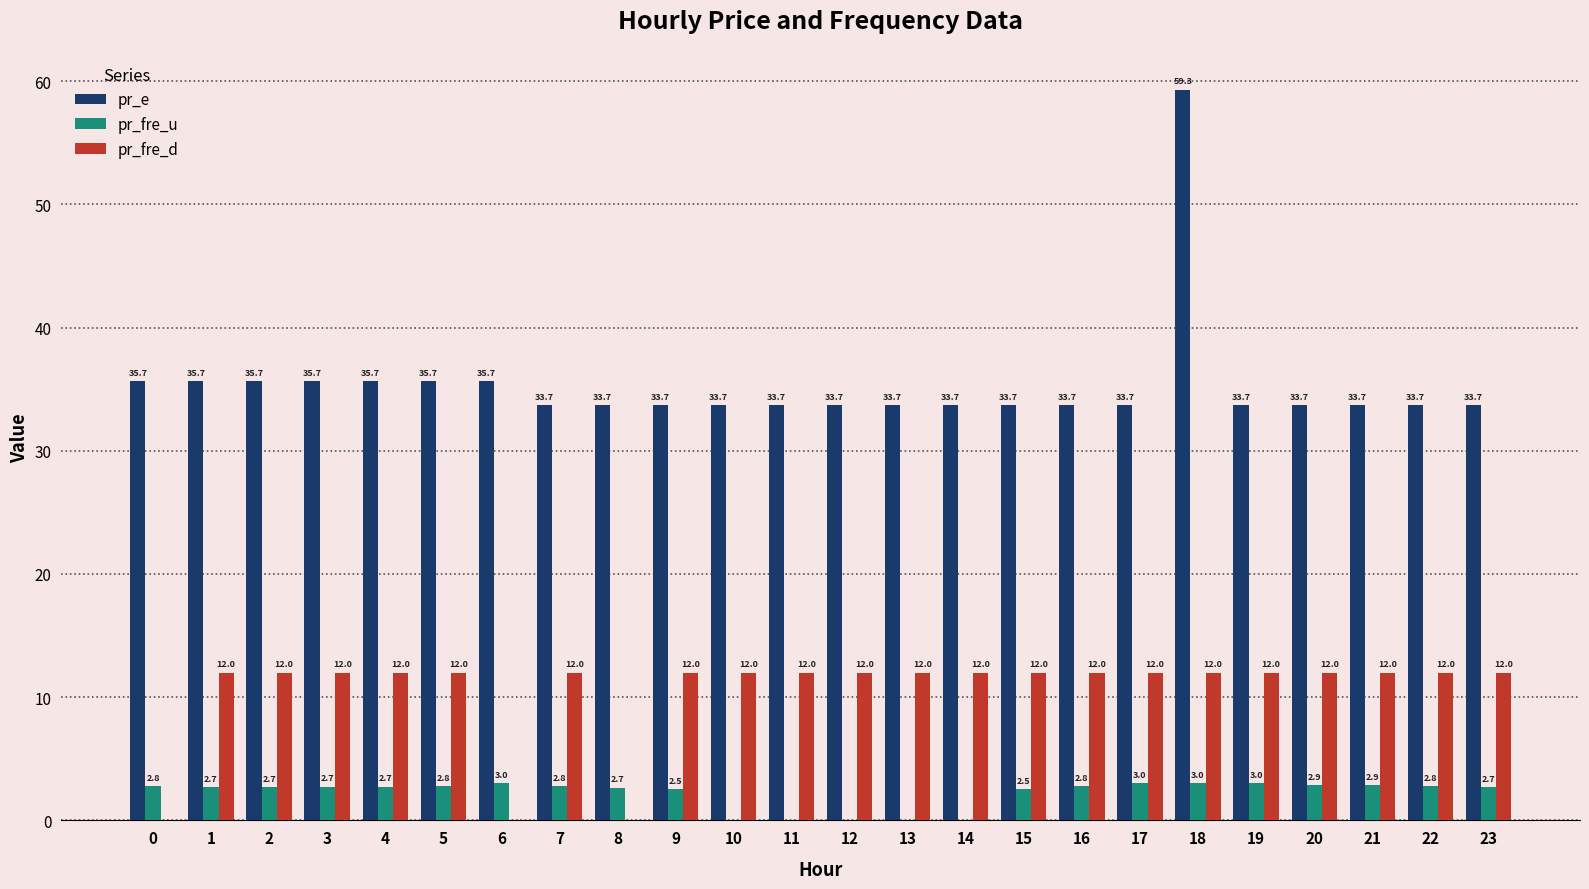

What is the sum of the pr_fre_u values at 23 and 0?

5.5